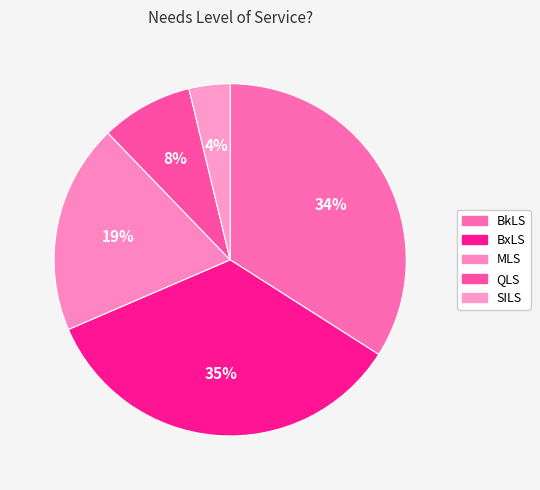

The SILS slice represents 16% of the pie. True or false?

False